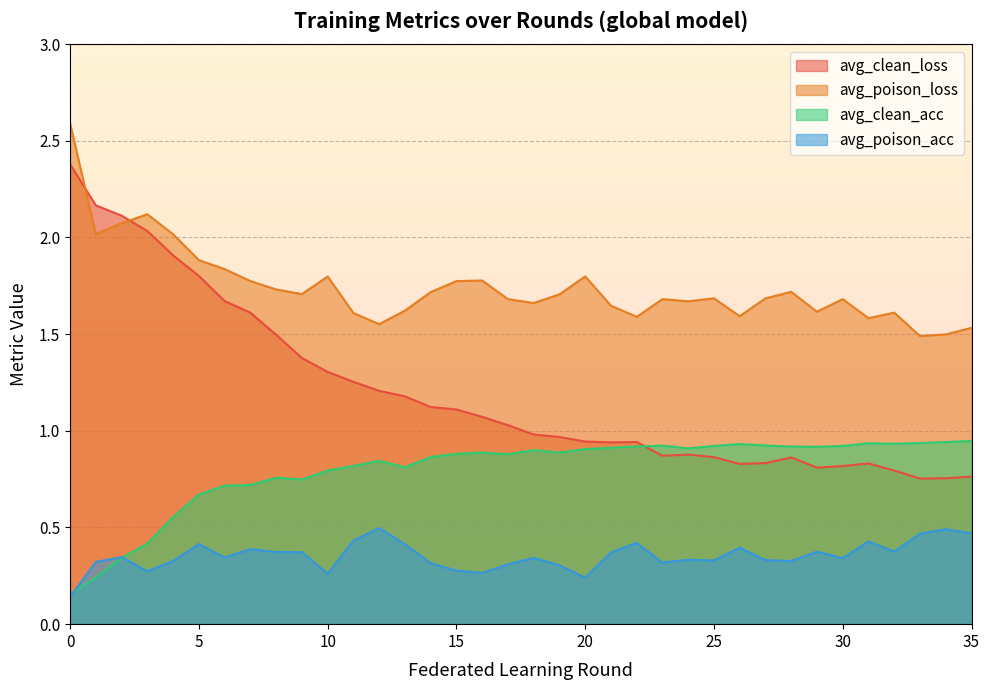

What value does the avg_poison_loss series have at 9?

1.7